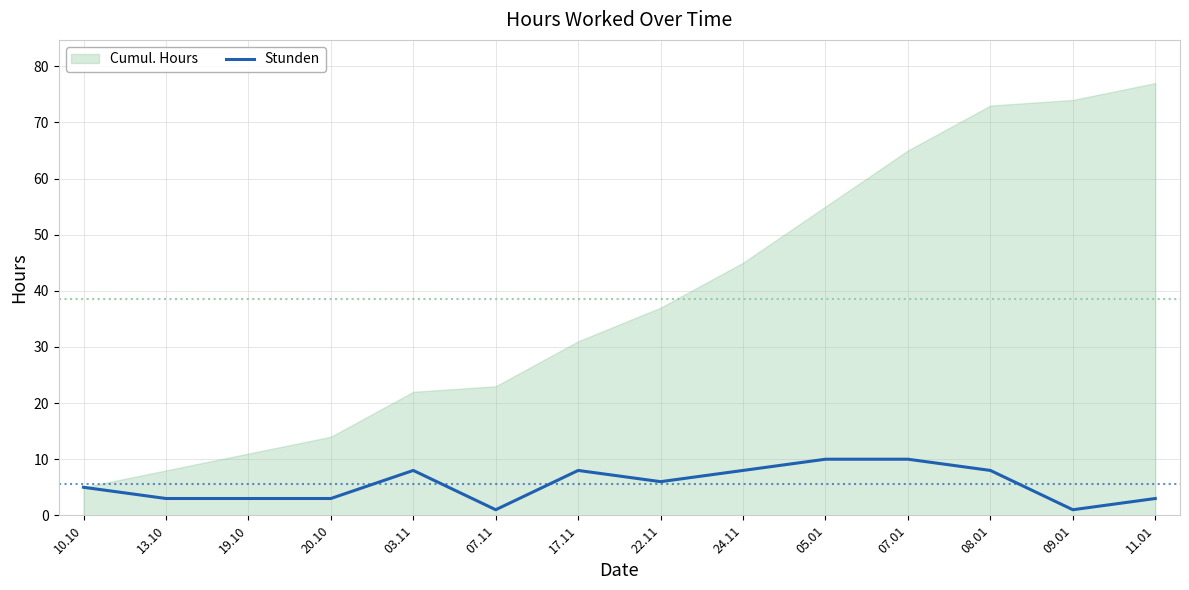

What is the change in value from 03.11 to 07.01?

+2